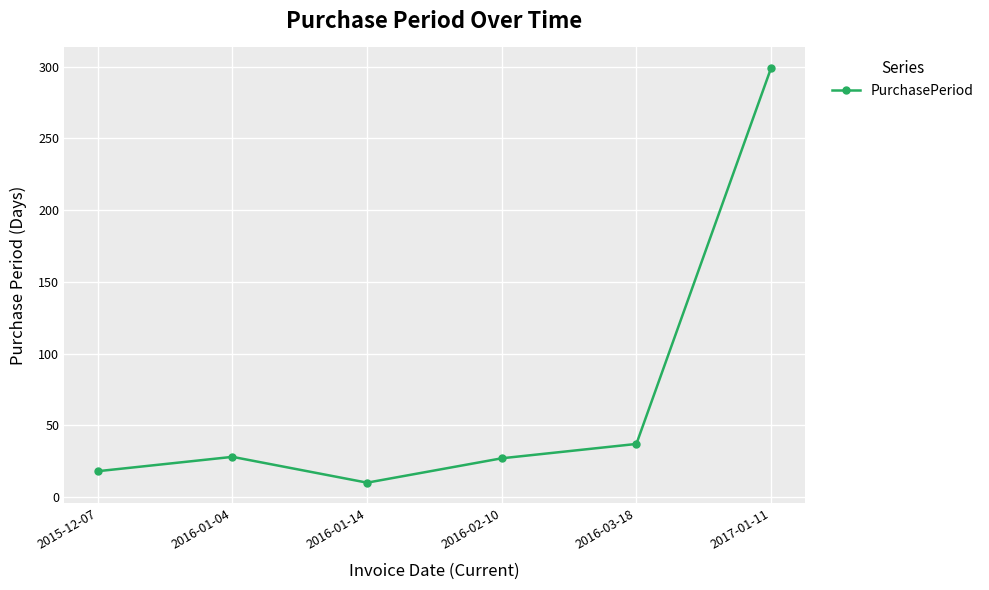

What is the sum of the values at 2015-12-07 and 2016-01-14?

28